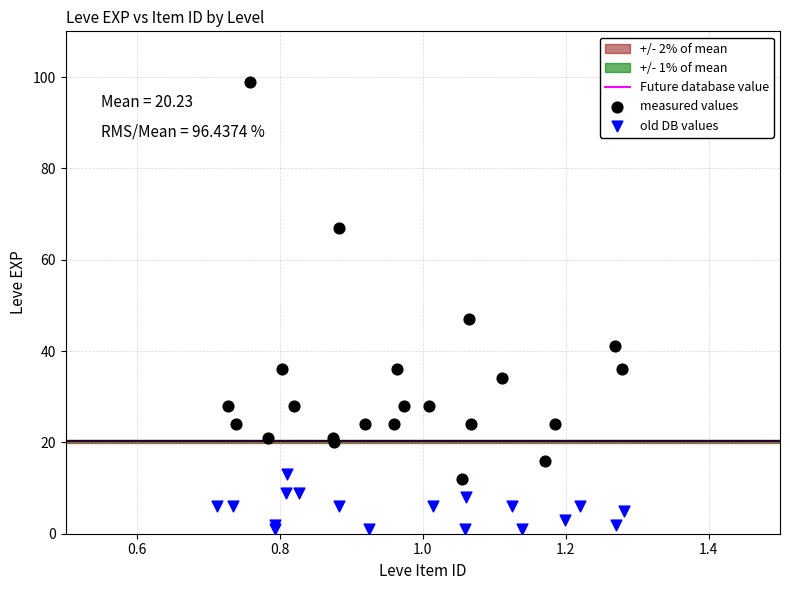

Which series contains the lowest Y value?

old DB values